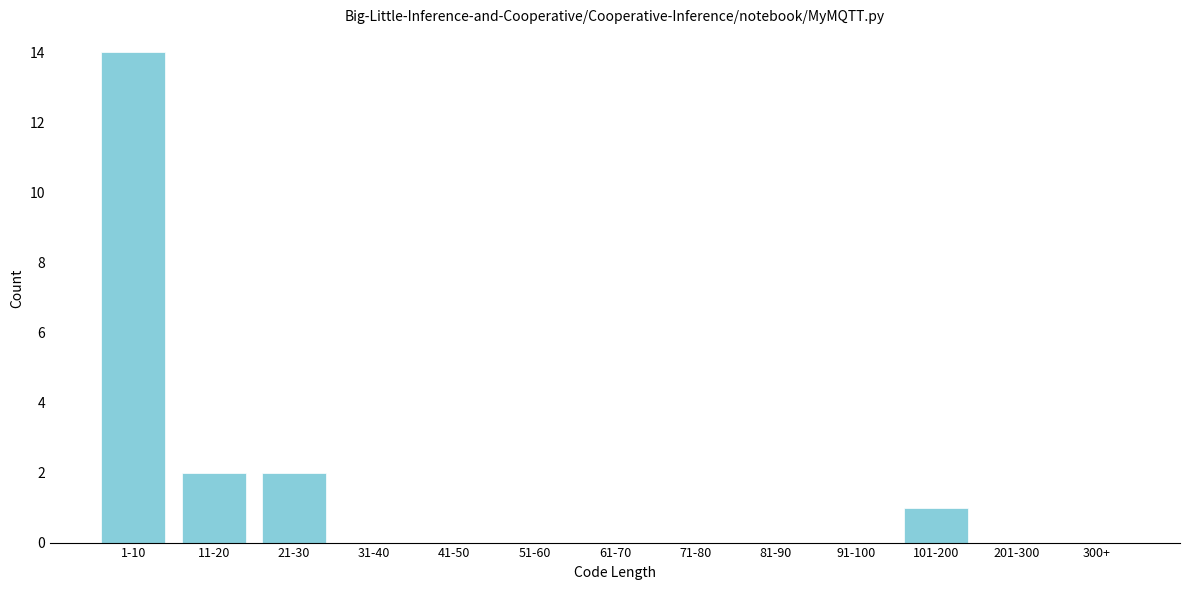

Reading left to right, extract all data points from this chart.

1-10=14	11-20=2	21-30=2	31-40=0	41-50=0	51-60=0	61-70=0	71-80=0	81-90=0	91-100=0	101-200=1	201-300=0	300+=0